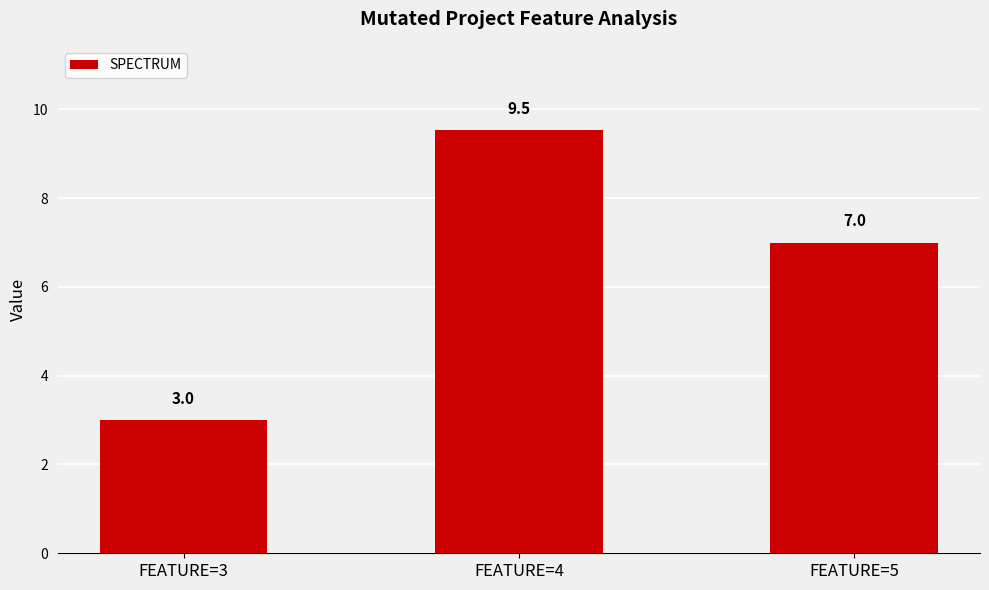

Reading left to right, list all the values displayed in this chart.

FEATURE=3=3.0	FEATURE=4=9.5	FEATURE=5=7.0